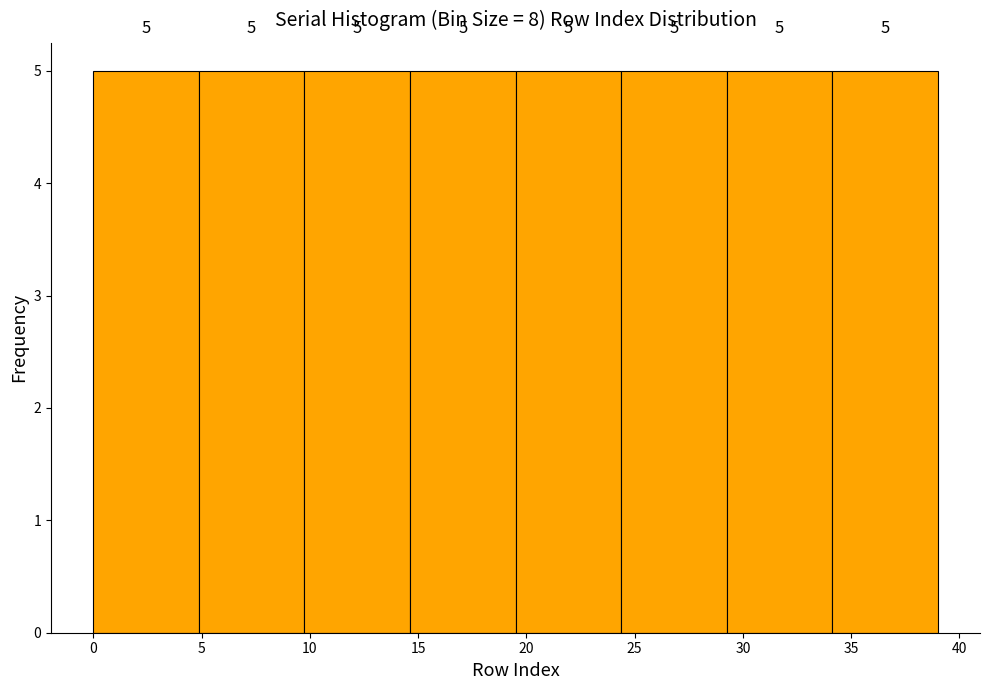

Reading left to right, list every bar in this chart as the range it spans on the x-axis followed by its height. The bar edges are not printed on the chart, so give them approximately, as read against the axis.

0.0 to 5.0: 5
5.0 to 10.0: 5
10.0 to 14.5: 5
14.5 to 19.5: 5
19.5 to 24.5: 5
24.5 to 29.5: 5
29.5 to 34.0: 5
34.0 to 39.0: 5